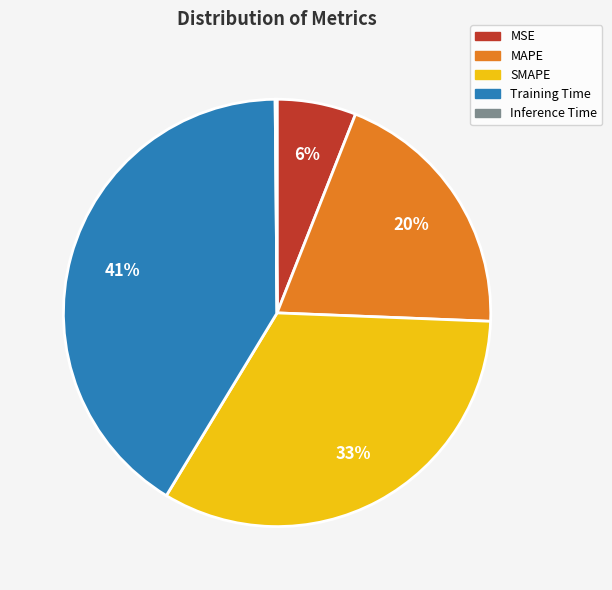

Which category has the biggest portion of the pie?

Training Time